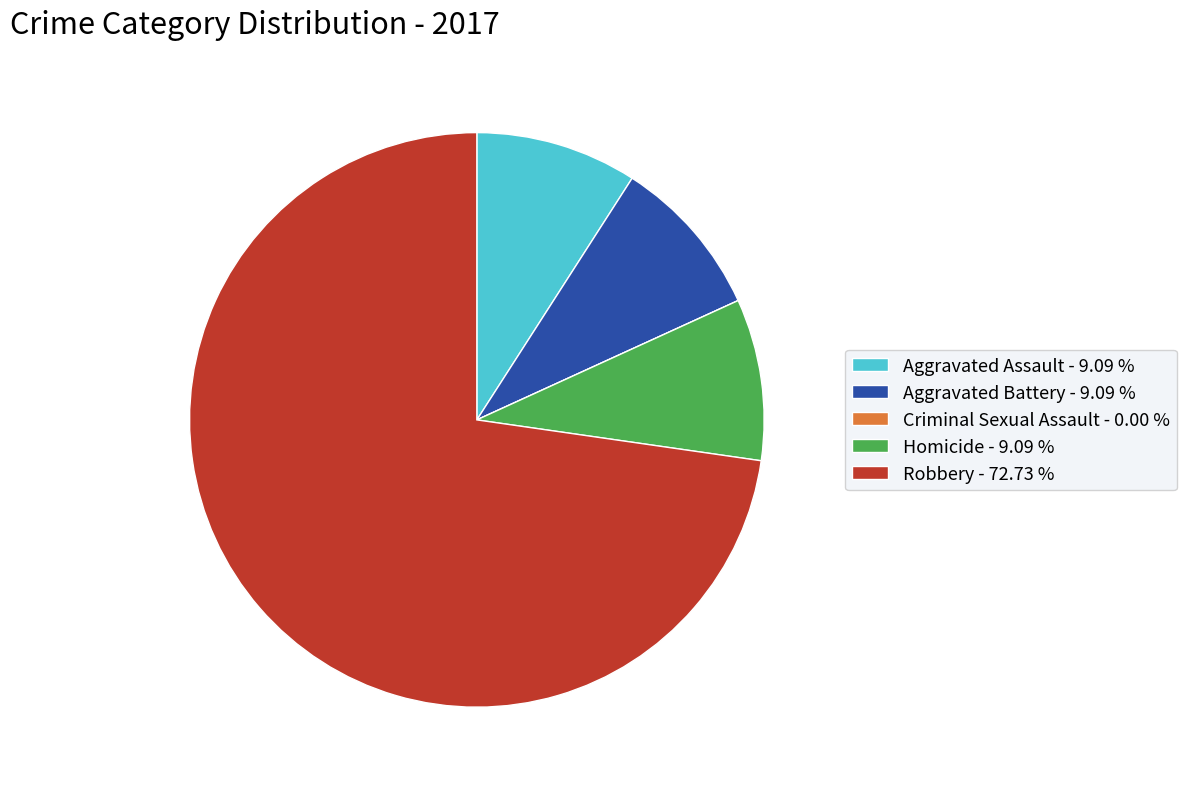

Does any single category account for the majority?

Yes